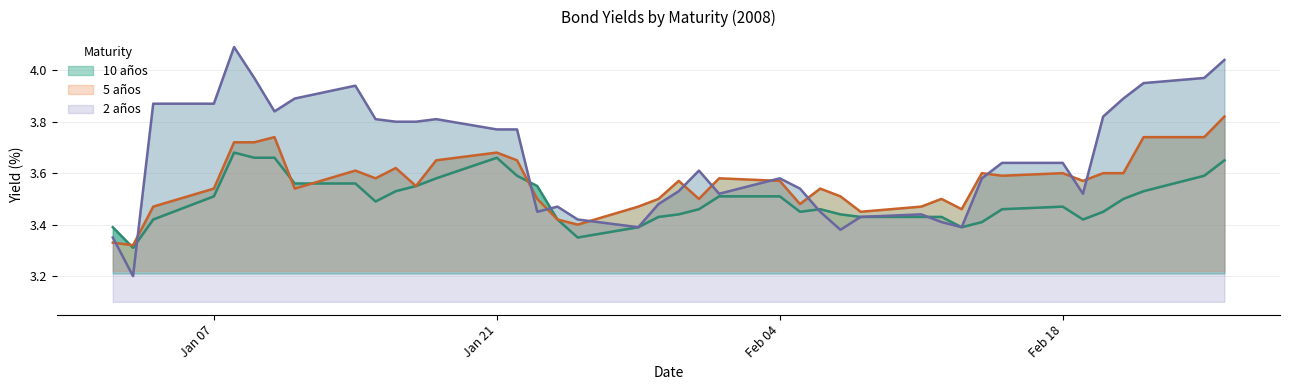

How many lines are shown in the chart?

3